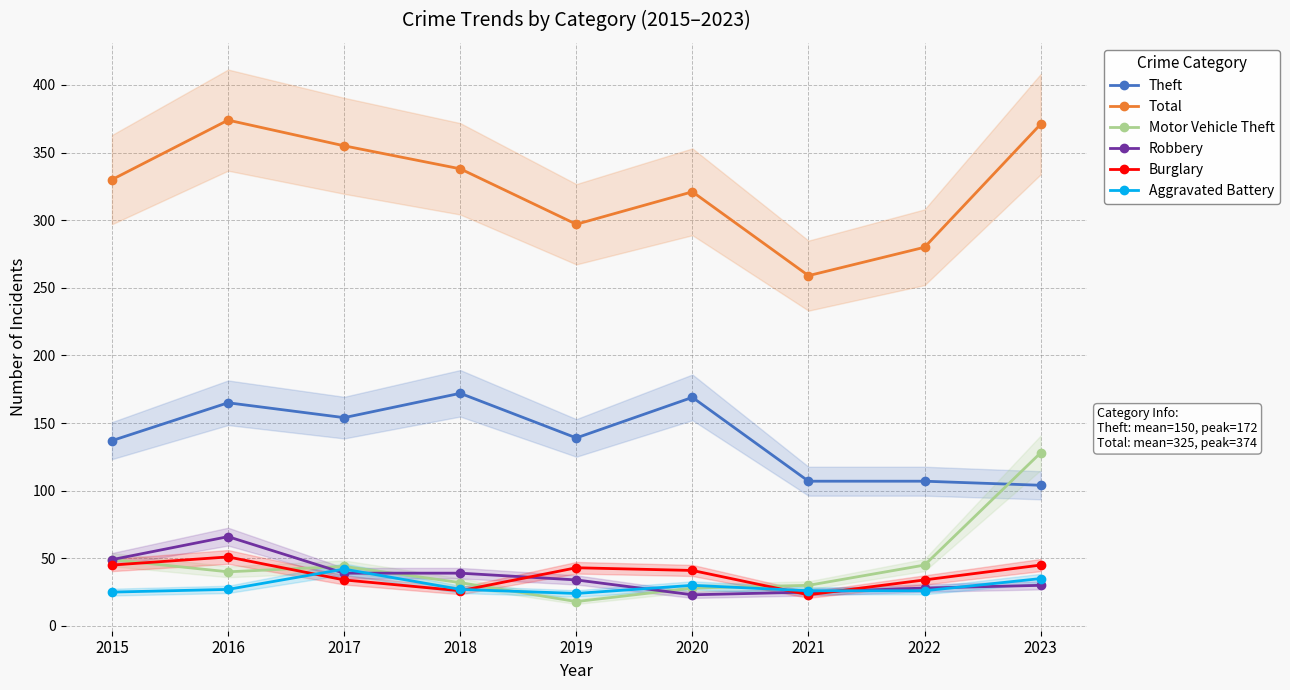

True or false: Robbery and Total cross at least once.

False